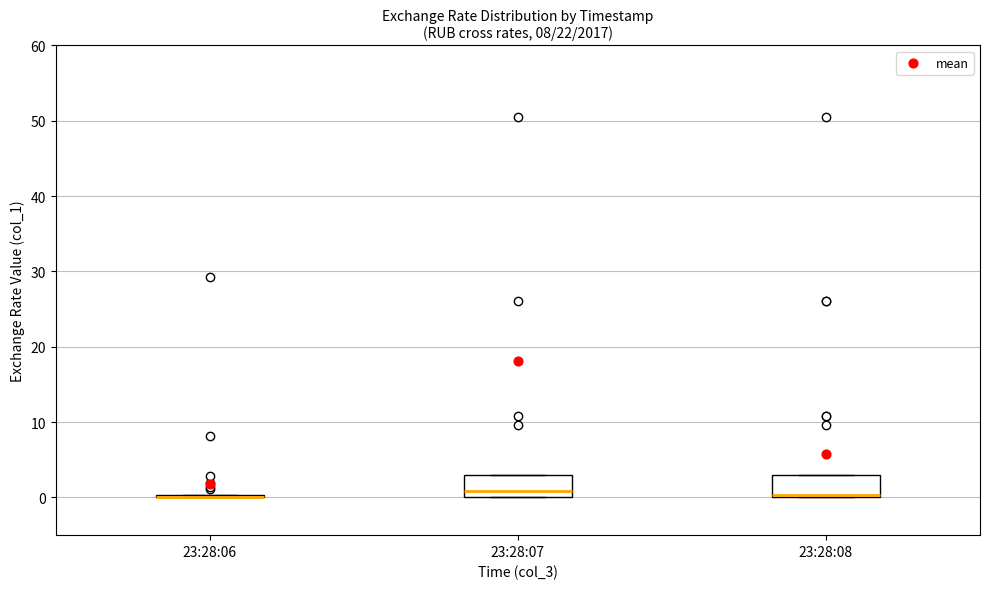

Where is the lower edge of the box for 23:28:07 on the y-axis? The values are not printed on the chart, so give them approximately, as read against the axis.

0